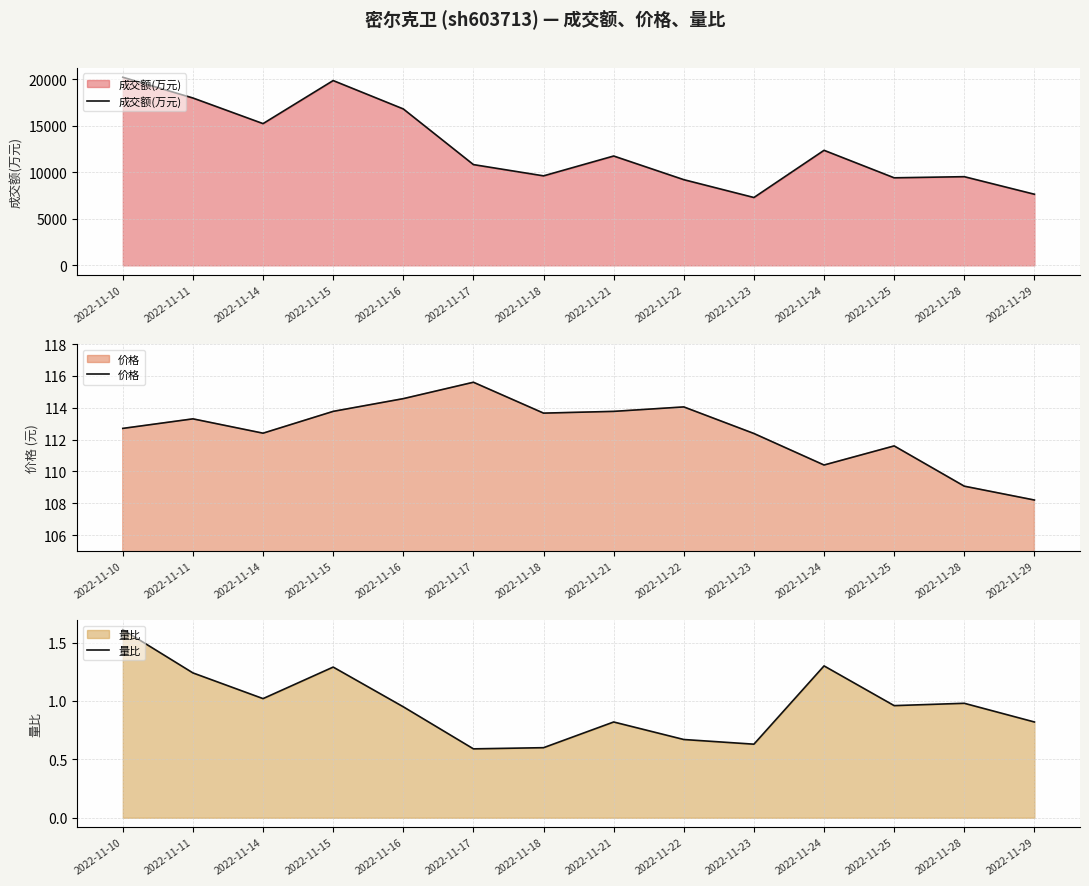

Does the chart display data point markers on the line(s)?

No